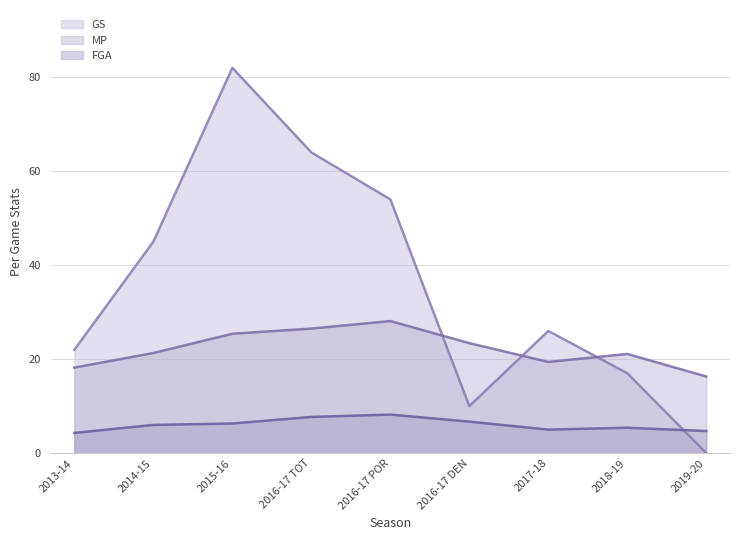

How many data points in MP are above 21?

6